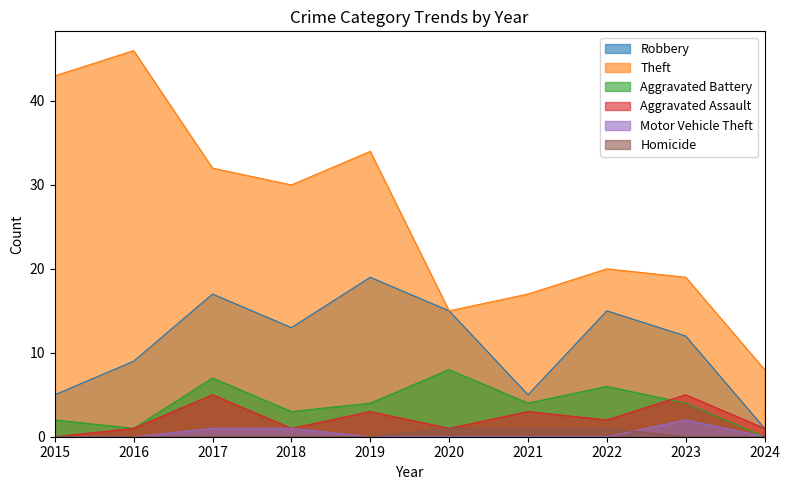

Reading left to right, extract all data points from this chart.

Robbery: 2015=5	2016=9	2017=17	2018=13	2019=19	2020=15	2021=5	2022=15	2023=12	2024=1
Theft: 2015=43	2016=46	2017=32	2018=30	2019=34	2020=15	2021=17	2022=20	2023=19	2024=8
Aggravated Battery: 2015=2	2016=1	2017=7	2018=3	2019=4	2020=8	2021=4	2022=6	2023=4	2024=0
Aggravated Assault: 2015=0	2016=1	2017=5	2018=1	2019=3	2020=1	2021=3	2022=2	2023=5	2024=1
Motor Vehicle Theft: 2015=0	2016=0	2017=1	2018=1	2019=0	2020=0	2021=0	2022=0	2023=2	2024=0
Homicide: 2015=0	2016=0	2017=0	2018=0	2019=0	2020=1	2021=1	2022=1	2023=0	2024=0